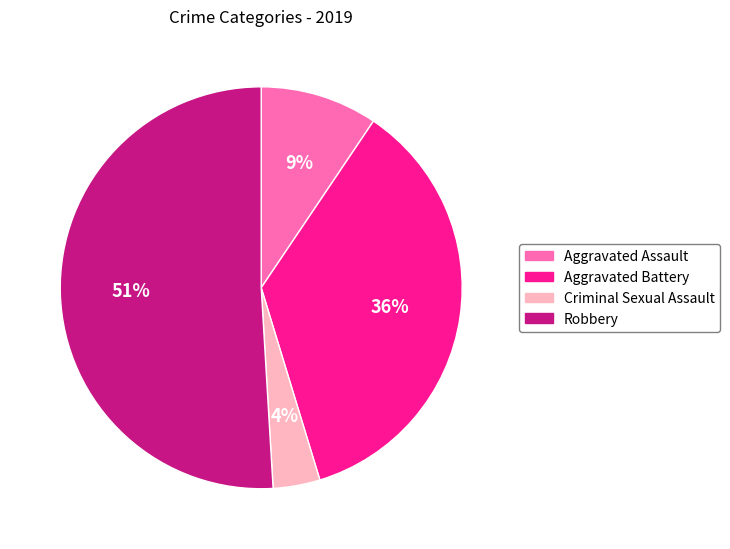

How many slices are in this pie chart?

4